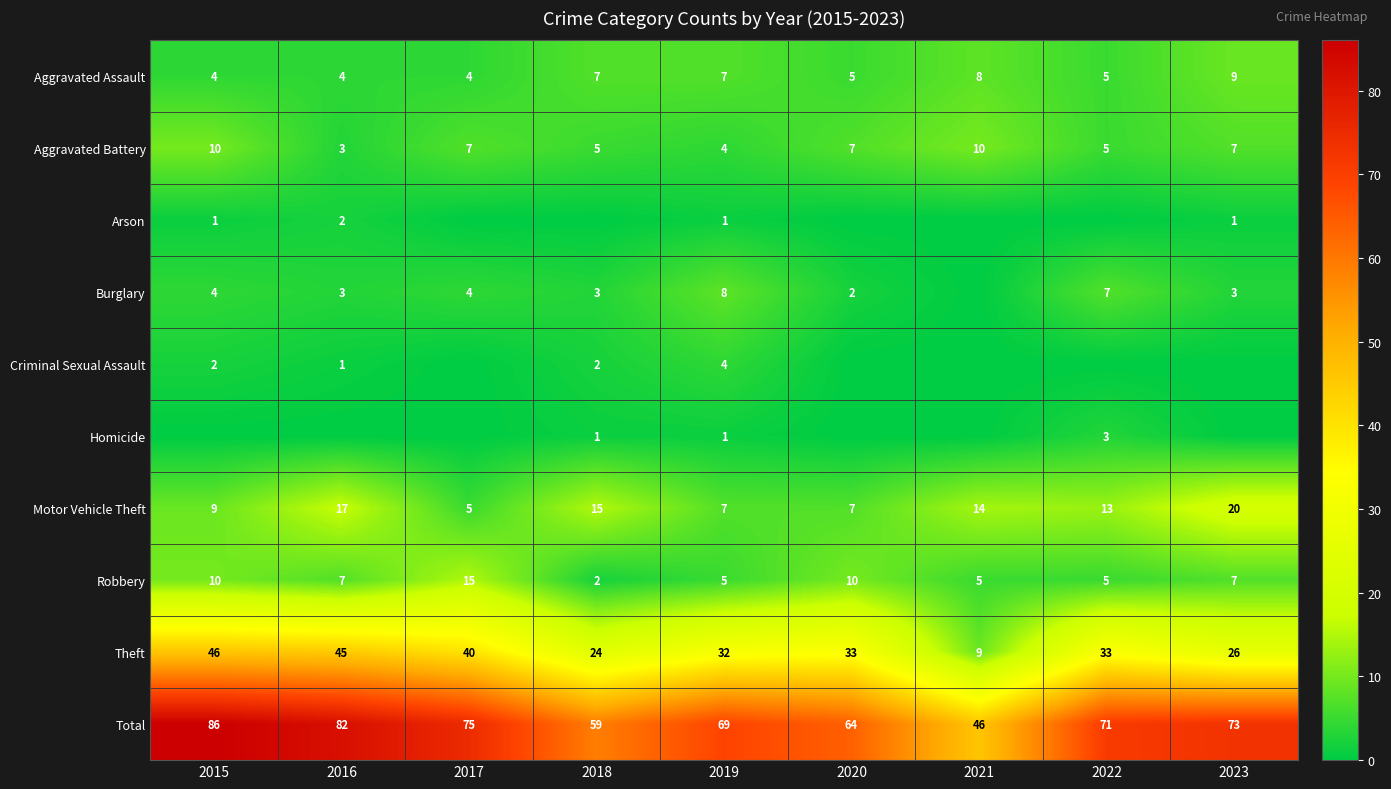

At which label does Aggravated Battery first exceed 7?

2015